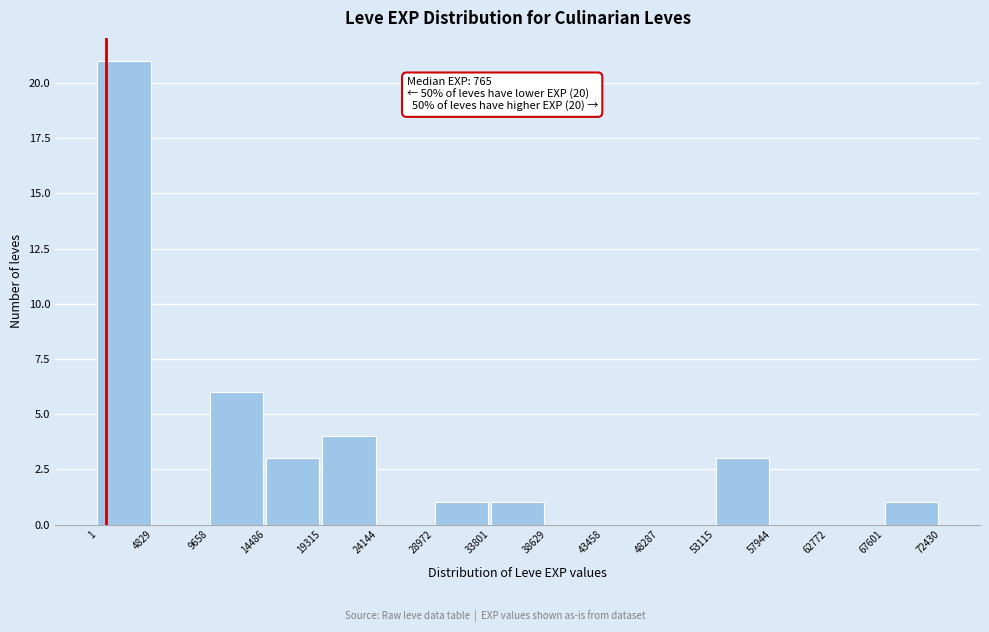

Which range on the x-axis has the tallest bar?

1 to 4829